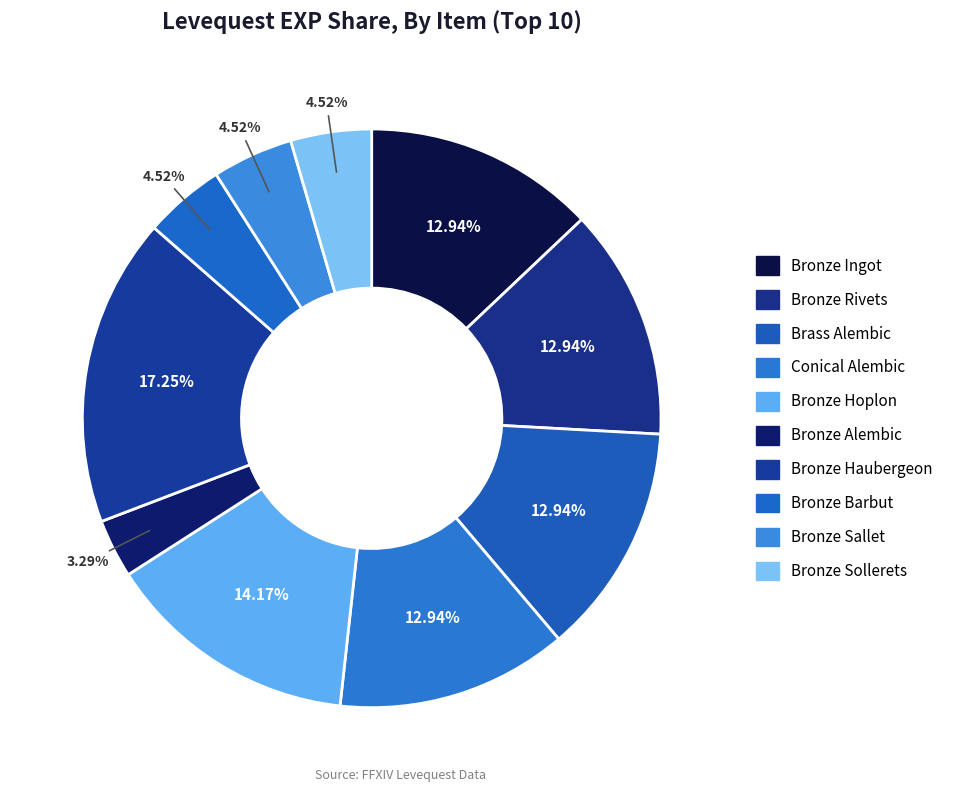

Approximately how many times larger is the value at Bronze Rivets compared to Brass Alembic?

1.0